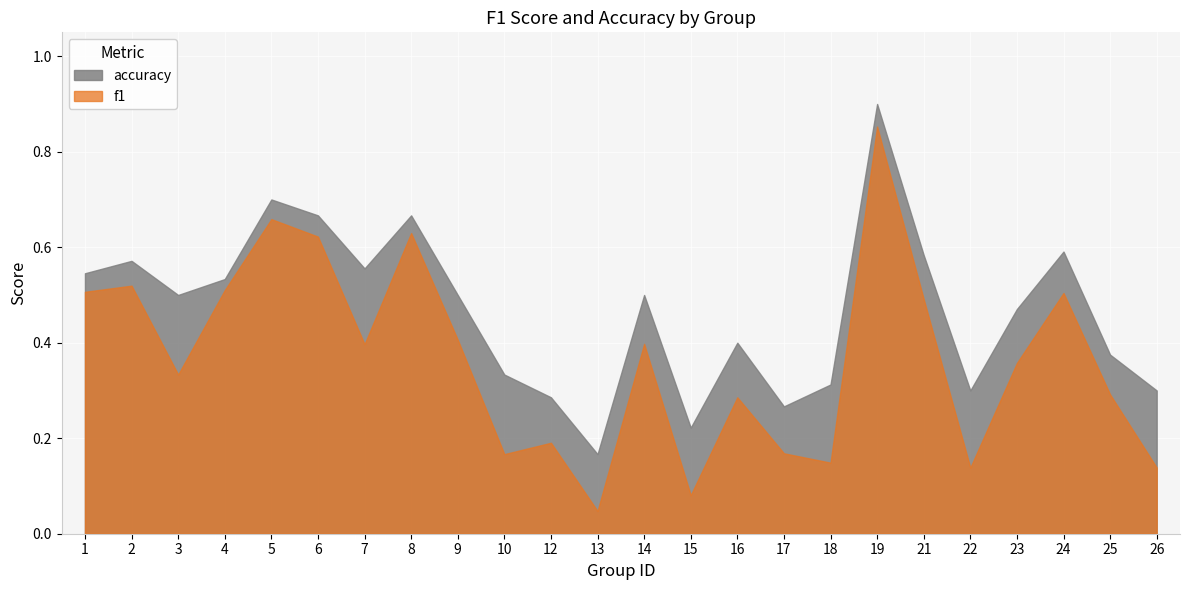

What is the sum of the accuracy values at 25 and 22?

0.7